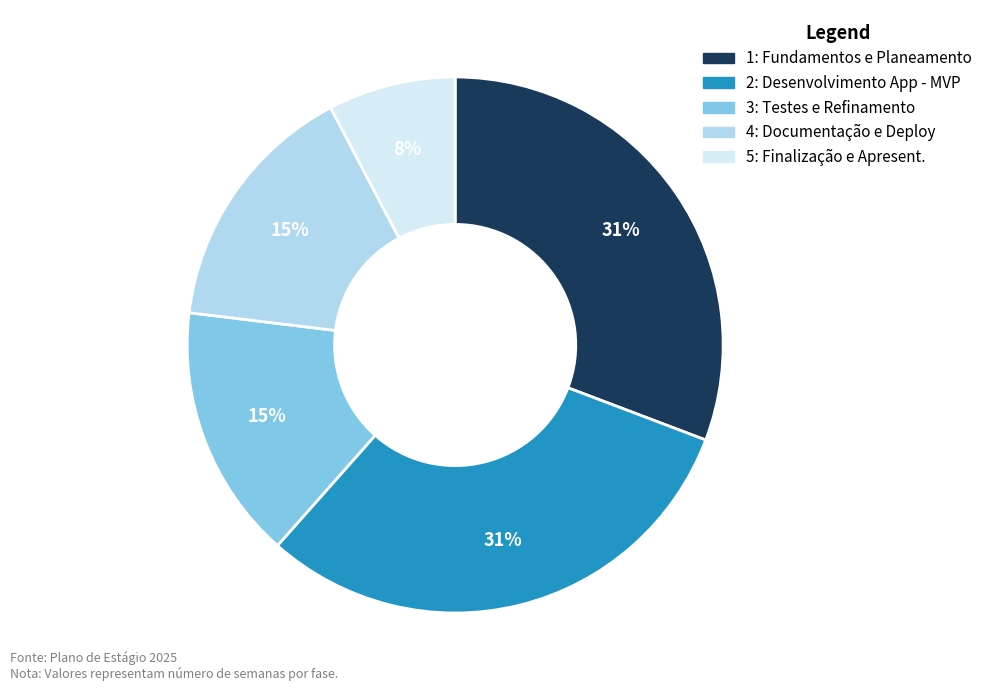

How many segments does this pie chart have?

5